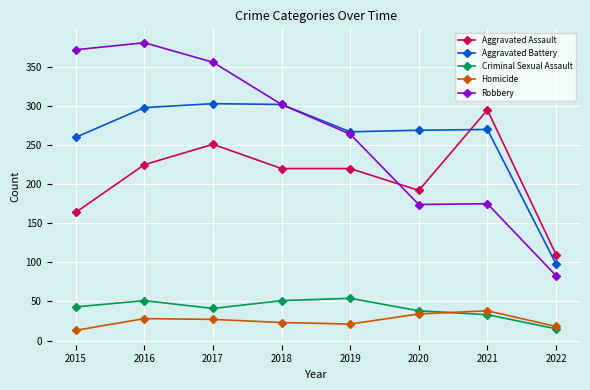

True or false: Aggravated Assault and Criminal Sexual Assault cross at least once.

False